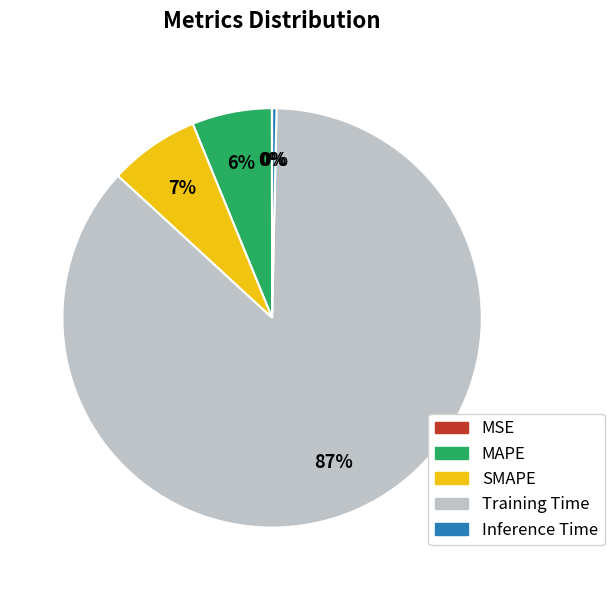

Which category has the biggest portion of the pie?

Training Time